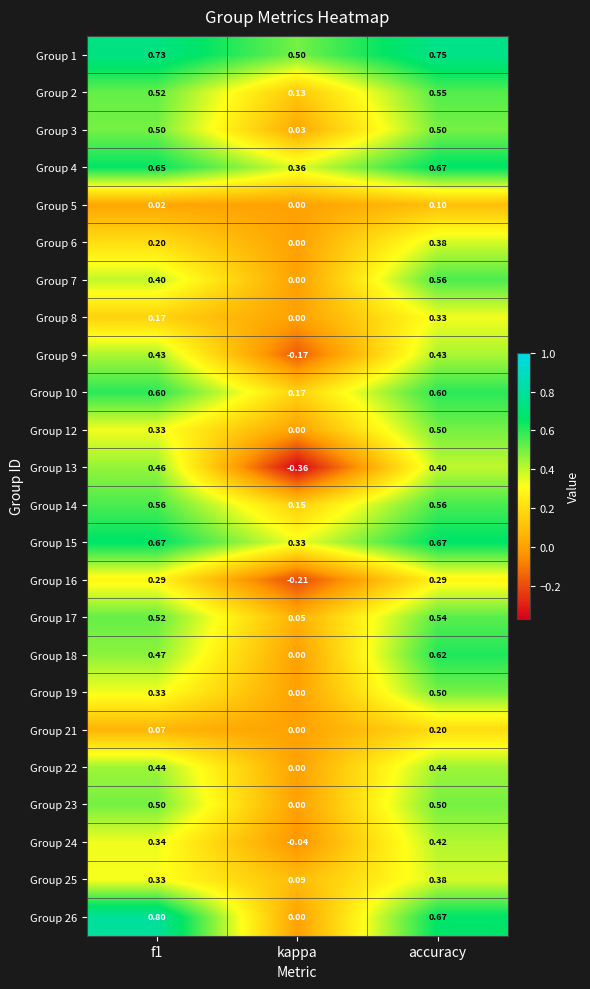

Is the value of Group 26 at f1 greater than the value of Group 25 at f1?

Yes